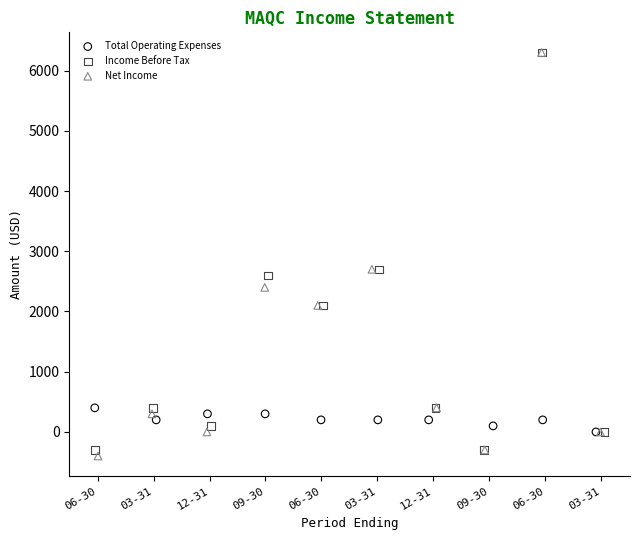

Which series has the widest spread of Y values?

Net Income